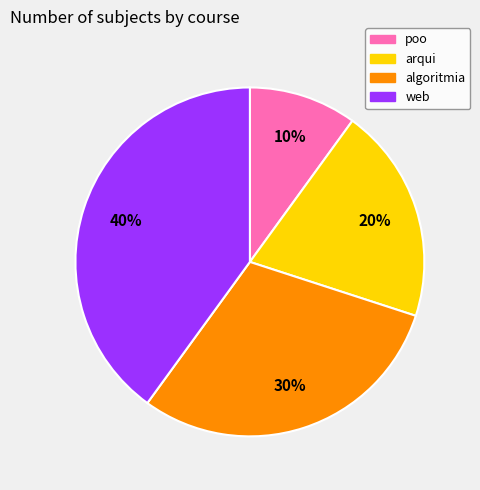

How many slices are in this pie chart?

4